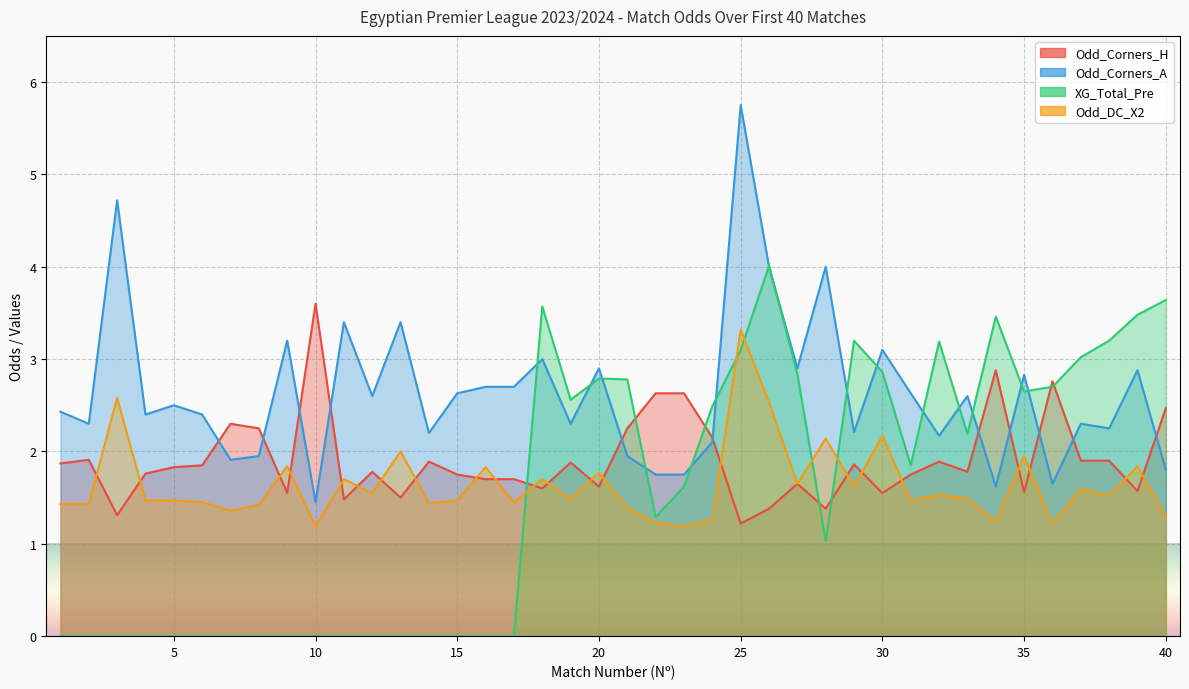

What is the average value of the Odd_Corners_H series?

1.9